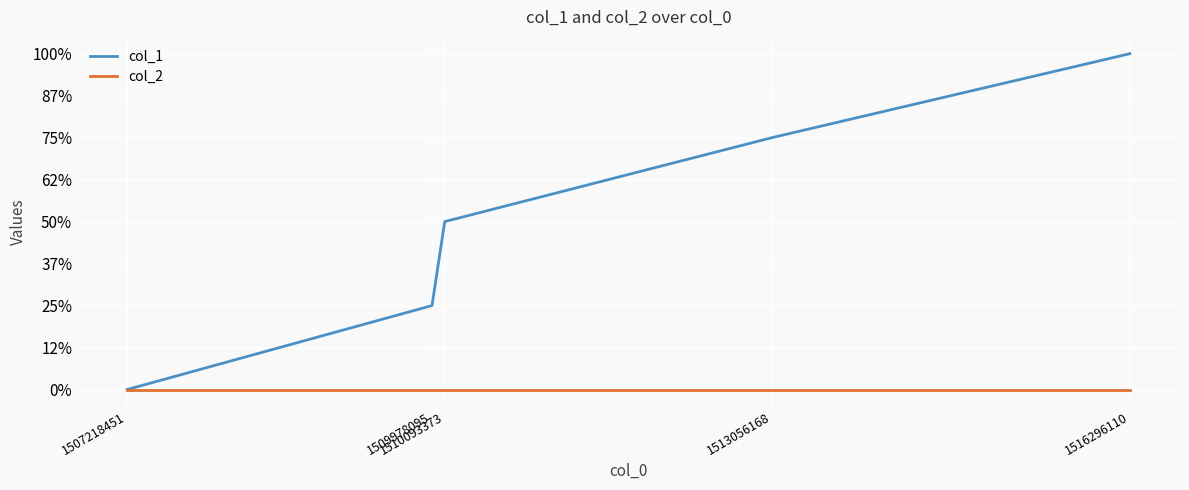

What is the difference between the highest and lowest values at 1516296110?

4